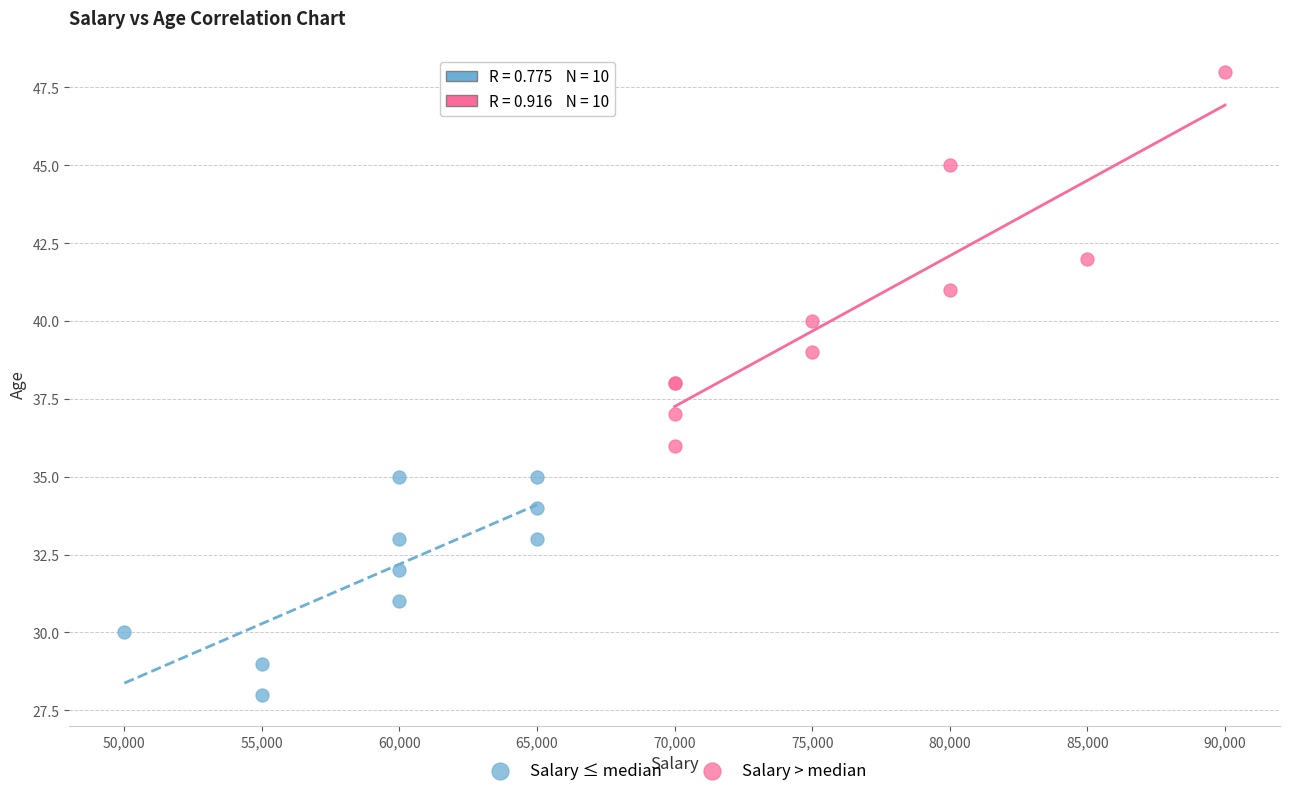

Which series contains the highest Y value?

Salary > median